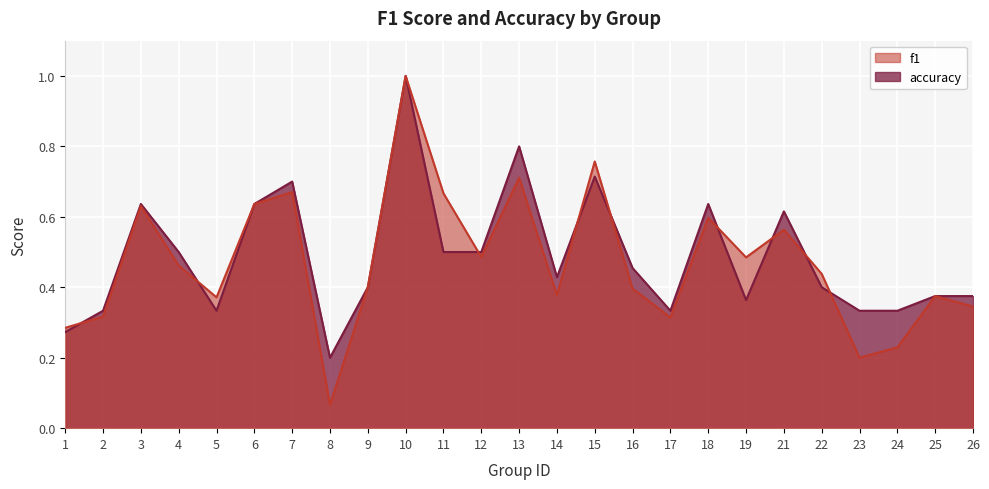

What is the difference between the second highest and second lowest values in the f1 series?

0.6